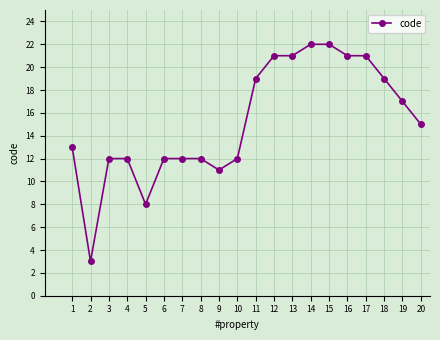

Count the number of data series in this chart.

1